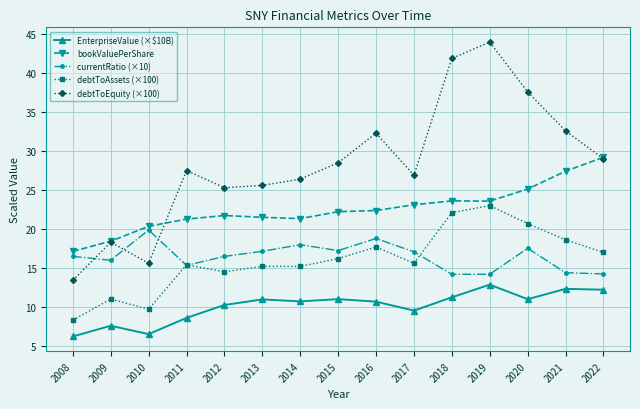

True or false: EnterpriseValue (×$10B) has a value of 3.8 at 2017.

False